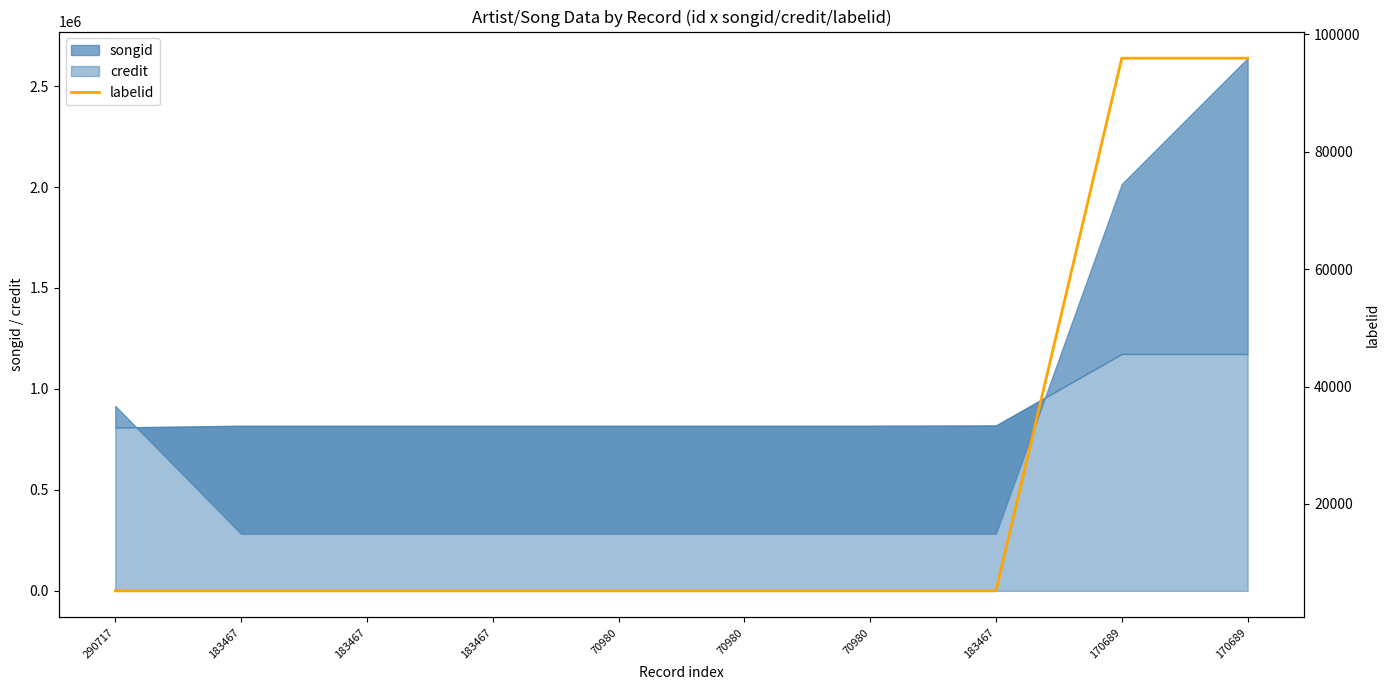

True or false: there are more than 2 points higher than both neighbors.

False